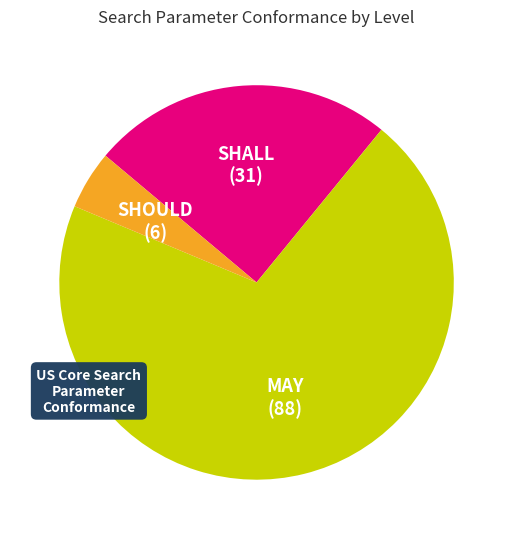

Is it true that SHALL is 25% of the pie?

True